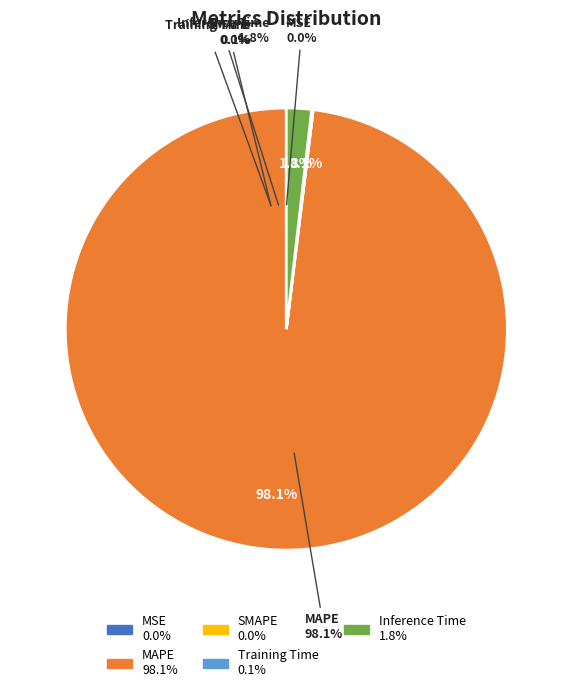

Rank the categories by value from lowest to highest.

SMAPE, MSE, Training Time, Inference Time, MAPE